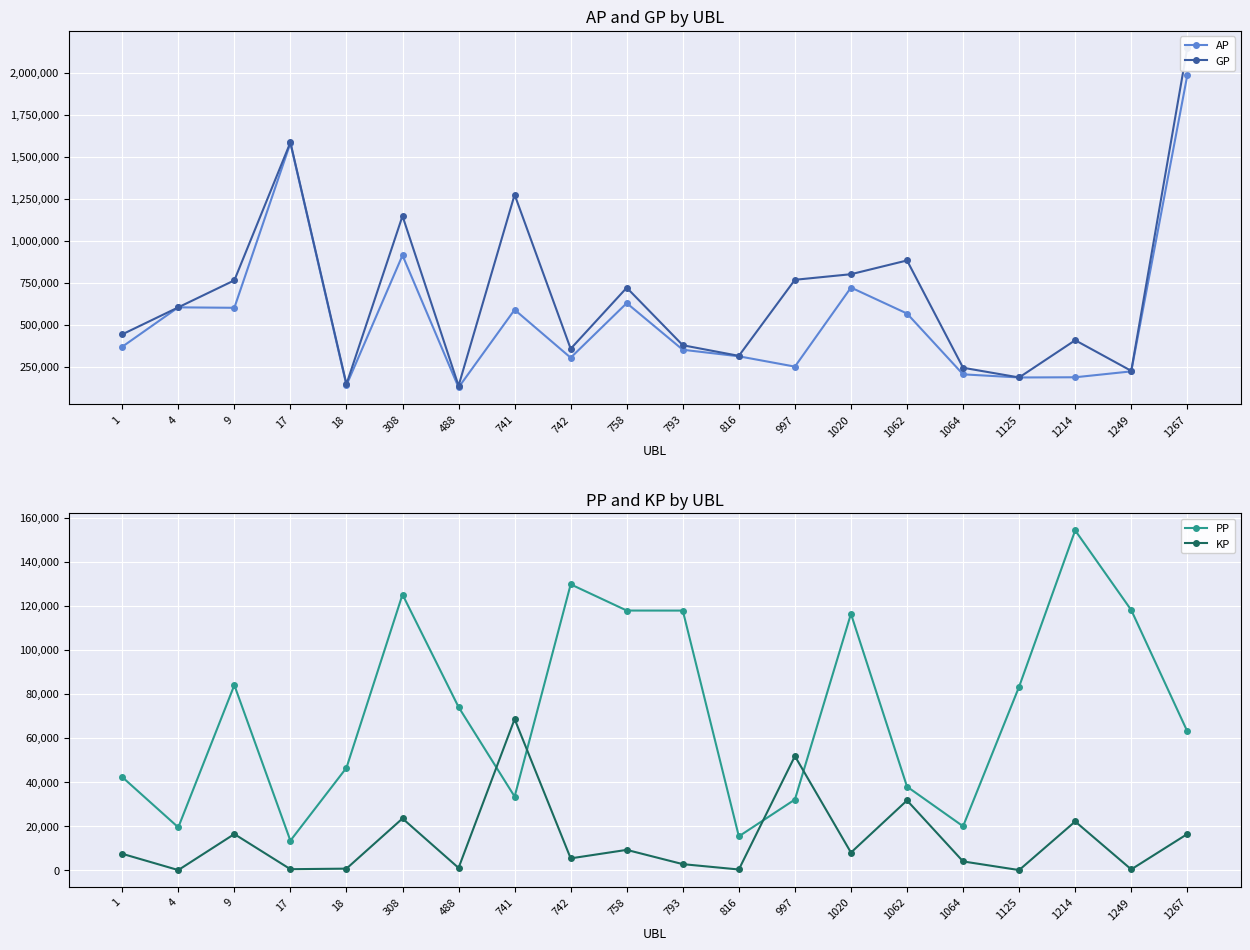

How many data points in GP are above 602713?

9